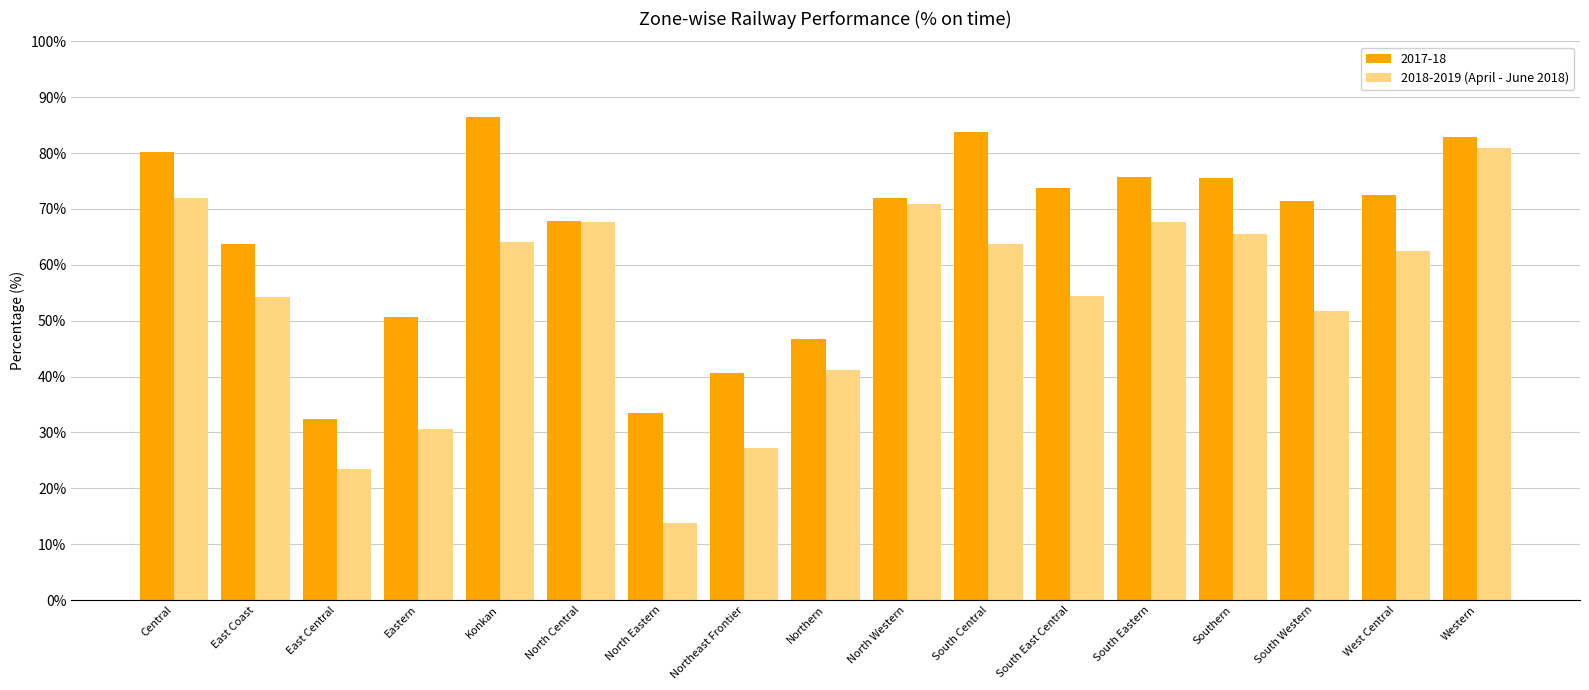

What is the spread (max minus min) of values at East Central?

9.0